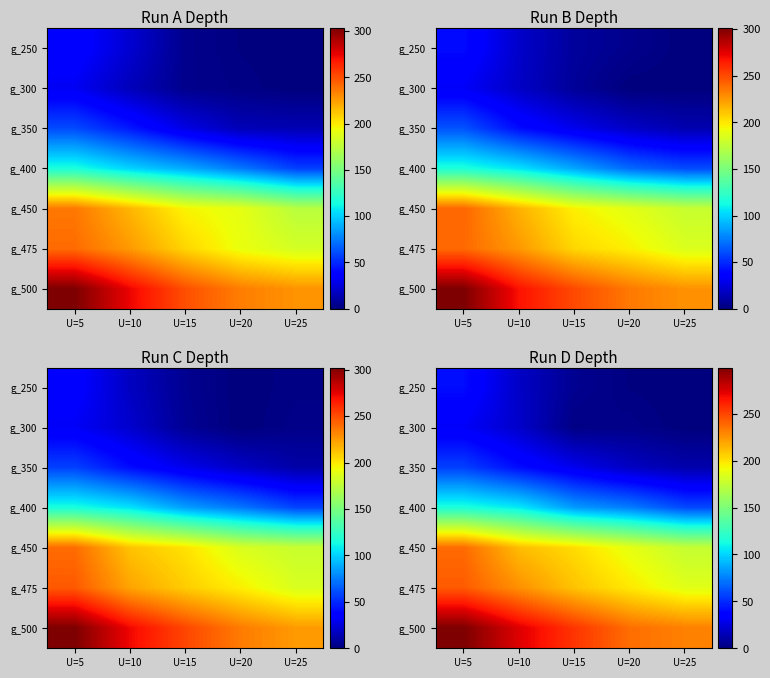

Is it true that row_0 equals 19 at U=10?

True